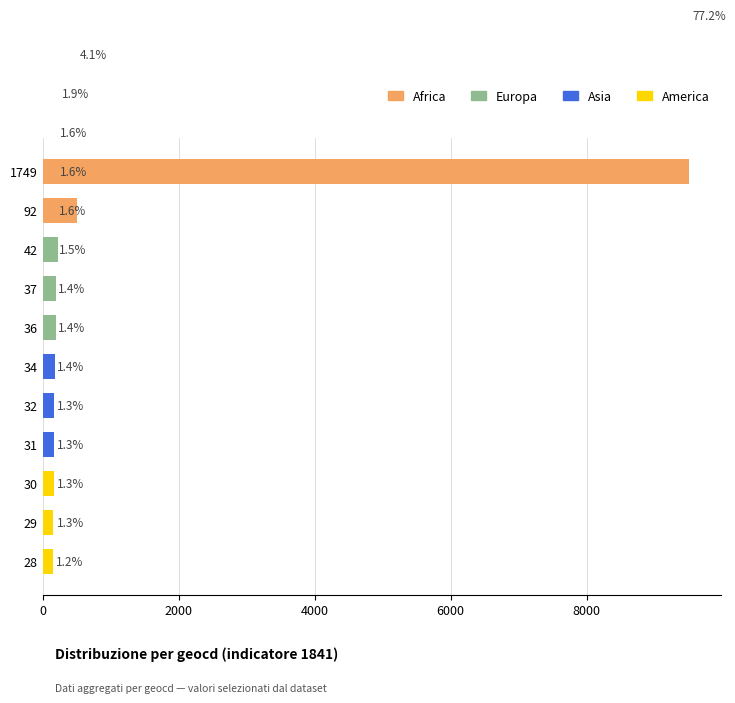

Count the number of categories in the chart.

15